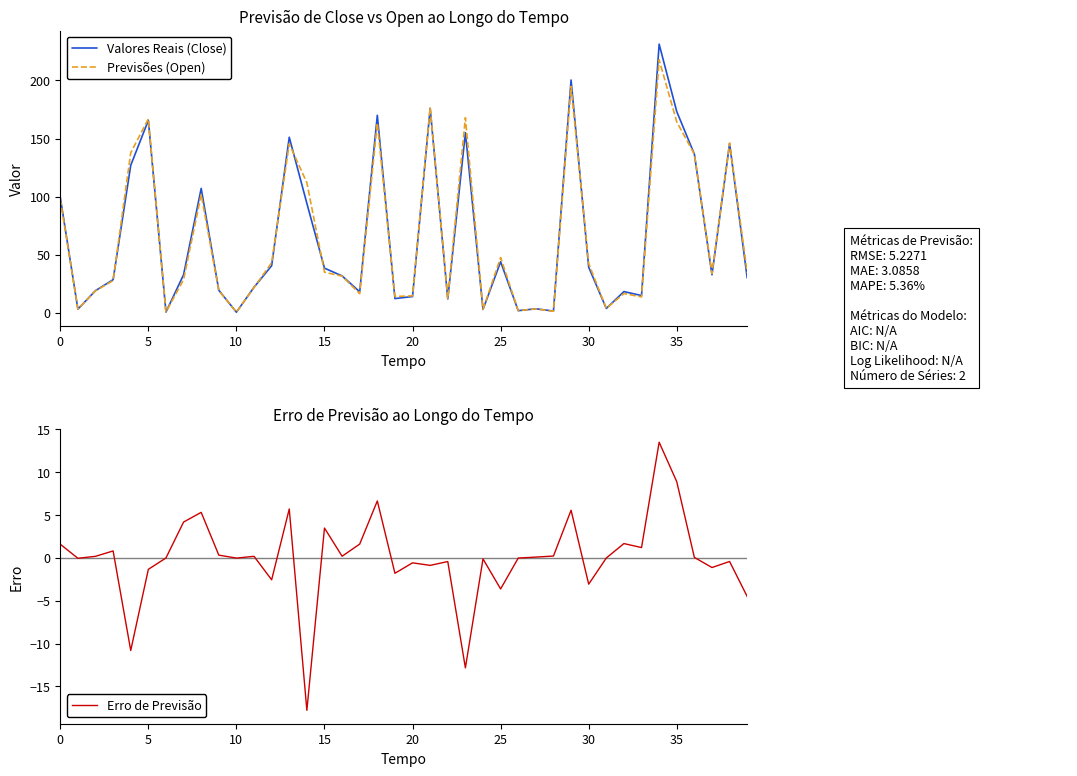

How many interior local peaks does the Previsões (Open) series have?

12